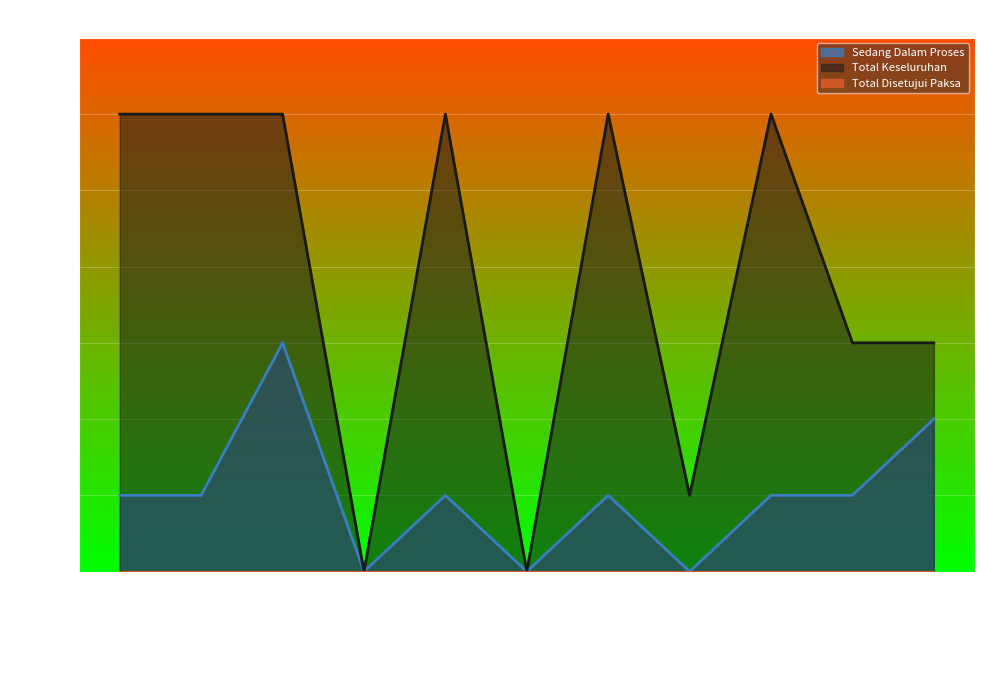

The Total Keseluruhan series shows 3 at Rohman. True or false?

True